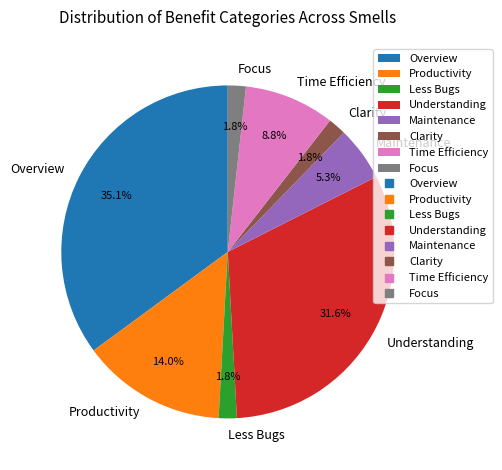

How much of the chart is everything except Focus?

98.2%